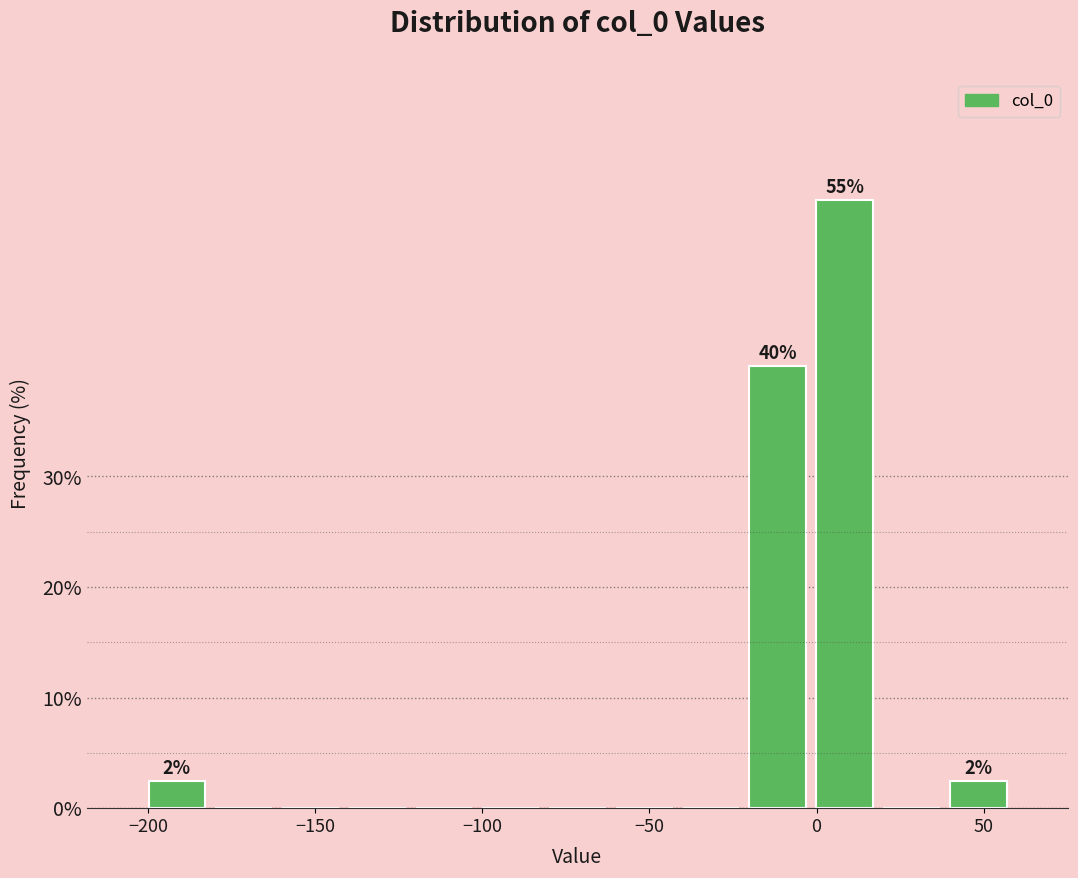

Read against the x-axis, roughly where is the centre of the tallest bar?

10